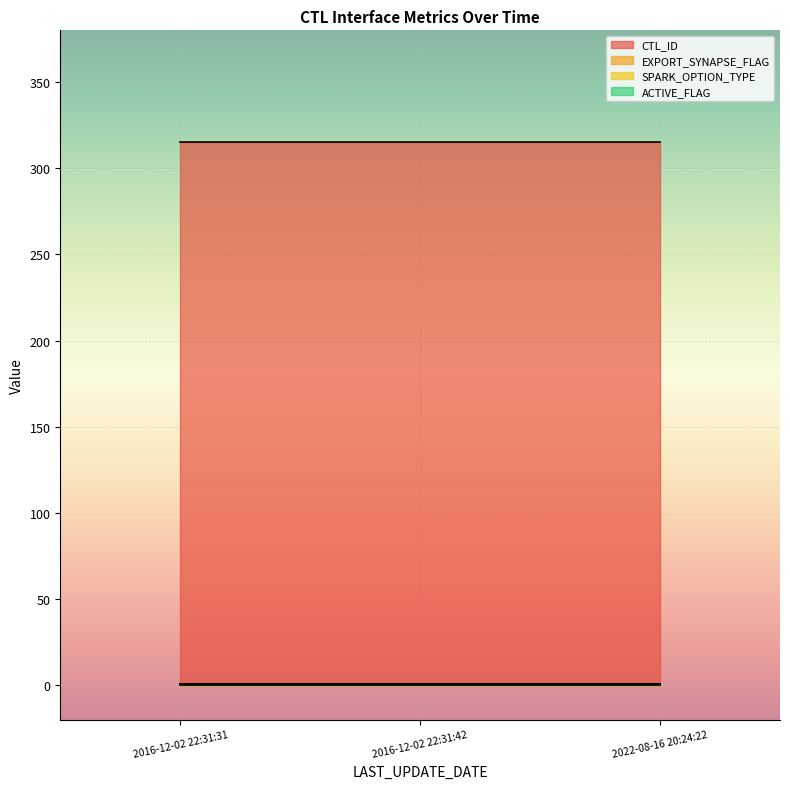

The value of SPARK_OPTION_TYPE at 2022-08-16 20:24:22 is 1. True or false?

True